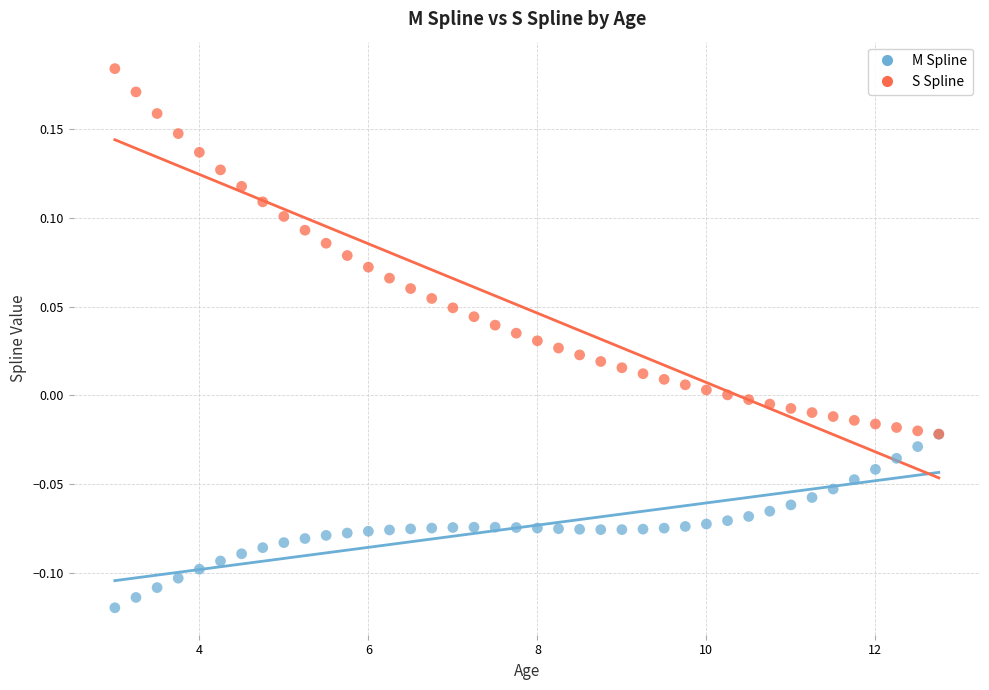

Which series reaches the minimum Y coordinate?

M Spline